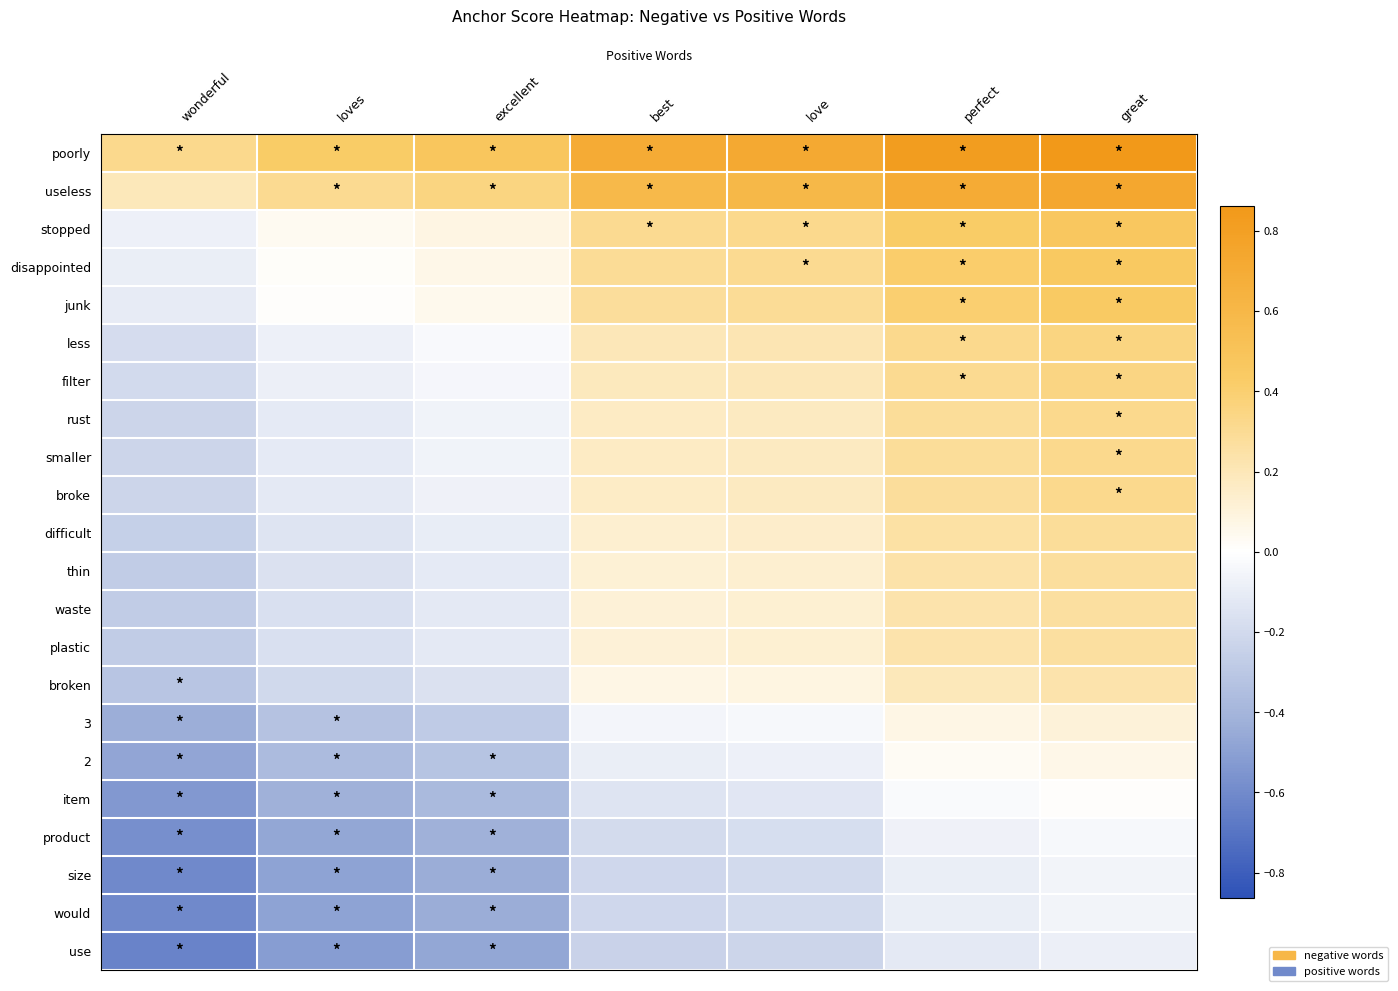

Reading left to right, list all the values displayed in this chart.

poorly: wonderful=0.3	loves=0.4	excellent=0.5	best=0.7	love=0.7	perfect=0.8	great=0.9
useless: wonderful=0.2	loves=0.3	excellent=0.4	best=0.6	love=0.6	perfect=0.7	great=0.7
stopped: wonderful=-0.1	loves=0.0	excellent=0.1	best=0.3	love=0.3	perfect=0.4	great=0.5
disappointed: wonderful=-0.1	loves=0.0	excellent=0.1	best=0.3	love=0.3	perfect=0.4	great=0.5
junk: wonderful=-0.1	loves=0.0	excellent=0.1	best=0.3	love=0.3	perfect=0.4	great=0.4
less: wonderful=-0.2	loves=-0.1	excellent=-0.0	best=0.2	love=0.2	perfect=0.3	great=0.4
filter: wonderful=-0.2	loves=-0.1	excellent=-0.0	best=0.2	love=0.2	perfect=0.3	great=0.3
rust: wonderful=-0.2	loves=-0.1	excellent=-0.1	best=0.2	love=0.2	perfect=0.3	great=0.3
smaller: wonderful=-0.2	loves=-0.1	excellent=-0.1	best=0.2	love=0.2	perfect=0.3	great=0.3
broke: wonderful=-0.2	loves=-0.1	excellent=-0.1	best=0.2	love=0.2	perfect=0.3	great=0.3
difficult: wonderful=-0.3	loves=-0.1	excellent=-0.1	best=0.1	love=0.1	perfect=0.3	great=0.3
thin: wonderful=-0.3	loves=-0.2	excellent=-0.1	best=0.1	love=0.1	perfect=0.2	great=0.3
waste: wonderful=-0.3	loves=-0.2	excellent=-0.1	best=0.1	love=0.1	perfect=0.2	great=0.3
plastic: wonderful=-0.3	loves=-0.2	excellent=-0.1	best=0.1	love=0.1	perfect=0.2	great=0.3
broken: wonderful=-0.3	loves=-0.2	excellent=-0.2	best=0.1	love=0.1	perfect=0.2	great=0.2
3: wonderful=-0.4	loves=-0.3	excellent=-0.3	best=-0.1	love=-0.0	perfect=0.1	great=0.1
2: wonderful=-0.5	loves=-0.4	excellent=-0.3	best=-0.1	love=-0.1	perfect=0.0	great=0.1
item: wonderful=-0.5	loves=-0.4	excellent=-0.4	best=-0.1	love=-0.1	perfect=-0.0	great=0.0
product: wonderful=-0.6	loves=-0.5	excellent=-0.4	best=-0.2	love=-0.2	perfect=-0.1	great=-0.0
size: wonderful=-0.6	loves=-0.5	excellent=-0.4	best=-0.2	love=-0.2	perfect=-0.1	great=-0.1
would: wonderful=-0.6	loves=-0.5	excellent=-0.4	best=-0.2	love=-0.2	perfect=-0.1	great=-0.1
use: wonderful=-0.6	loves=-0.5	excellent=-0.5	best=-0.2	love=-0.2	perfect=-0.1	great=-0.1